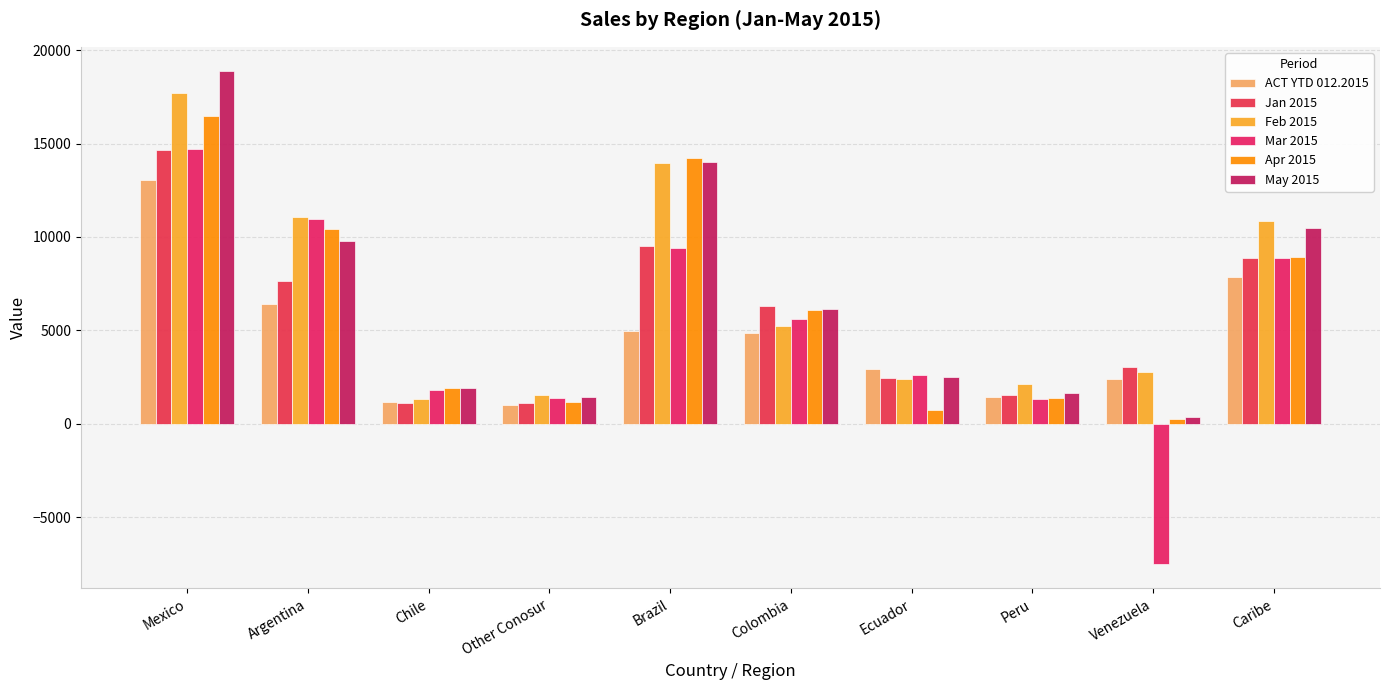

The Apr 2015 series shows 8910.5 at Caribe. True or false?

True